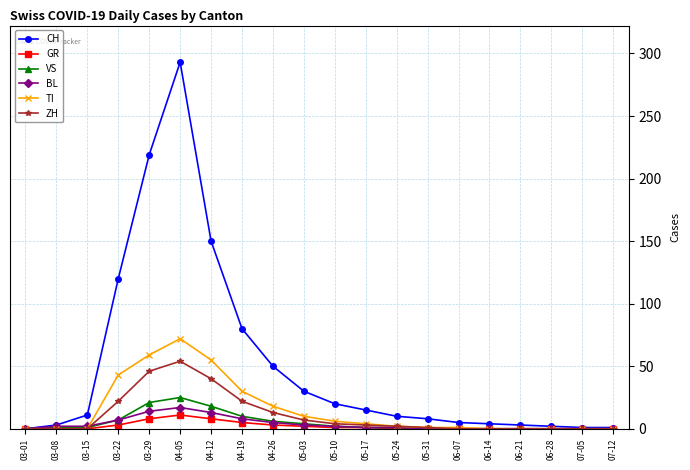

How many categories are shown in the chart?

20